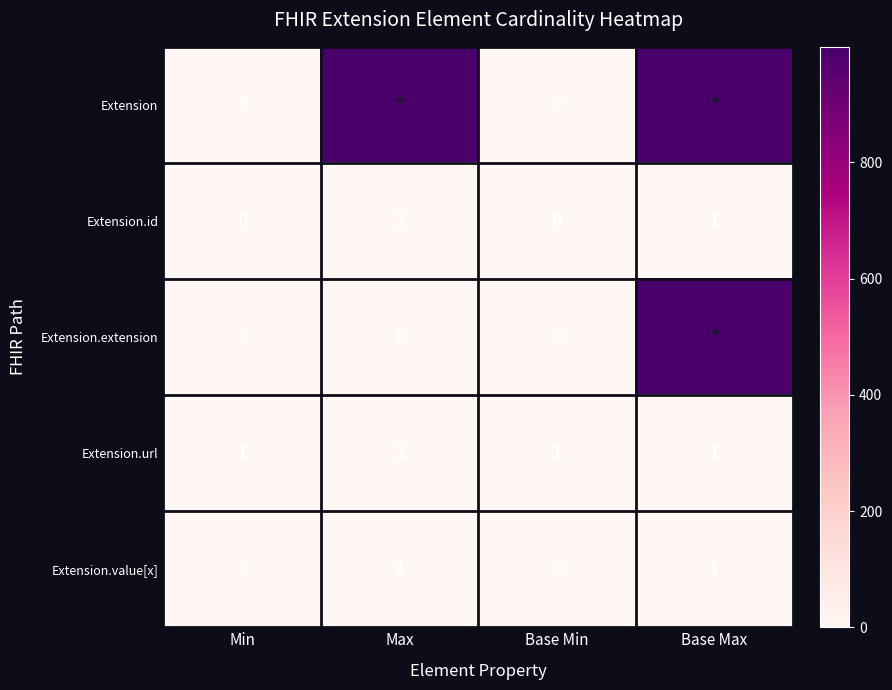

How many Extension.value[x] values are between 0 and 1?

4